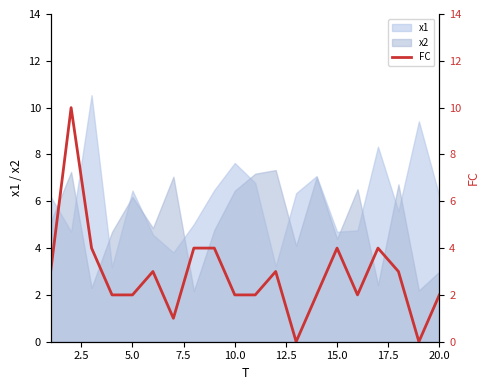

What is the highest value of the x1 series?

10.5